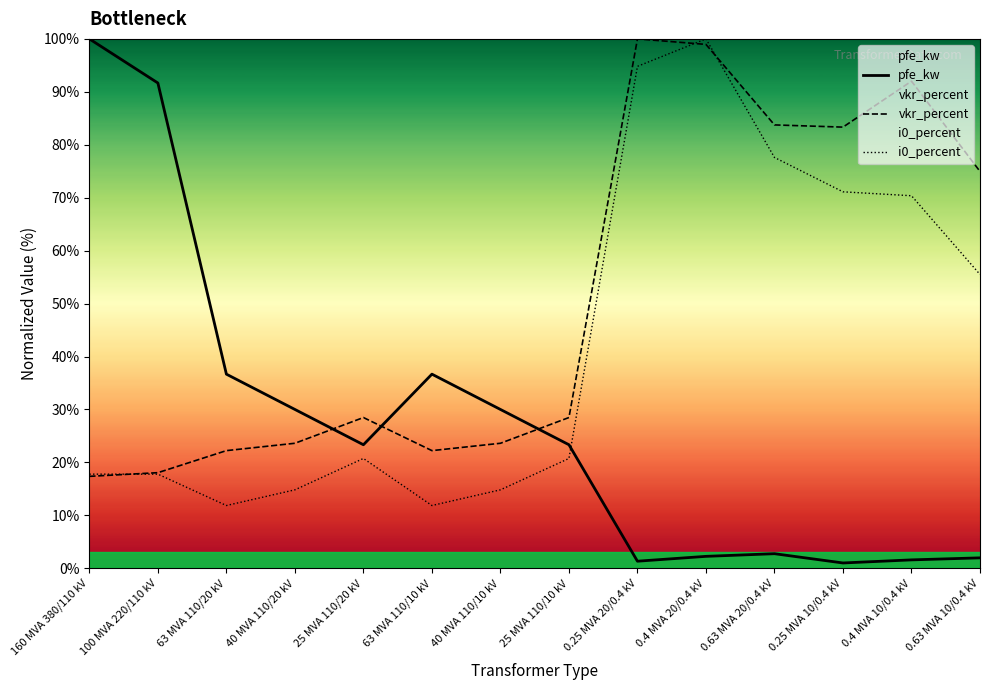

Where is pfe_kw nearest to the value 50?

63 MVA 110/20 kV